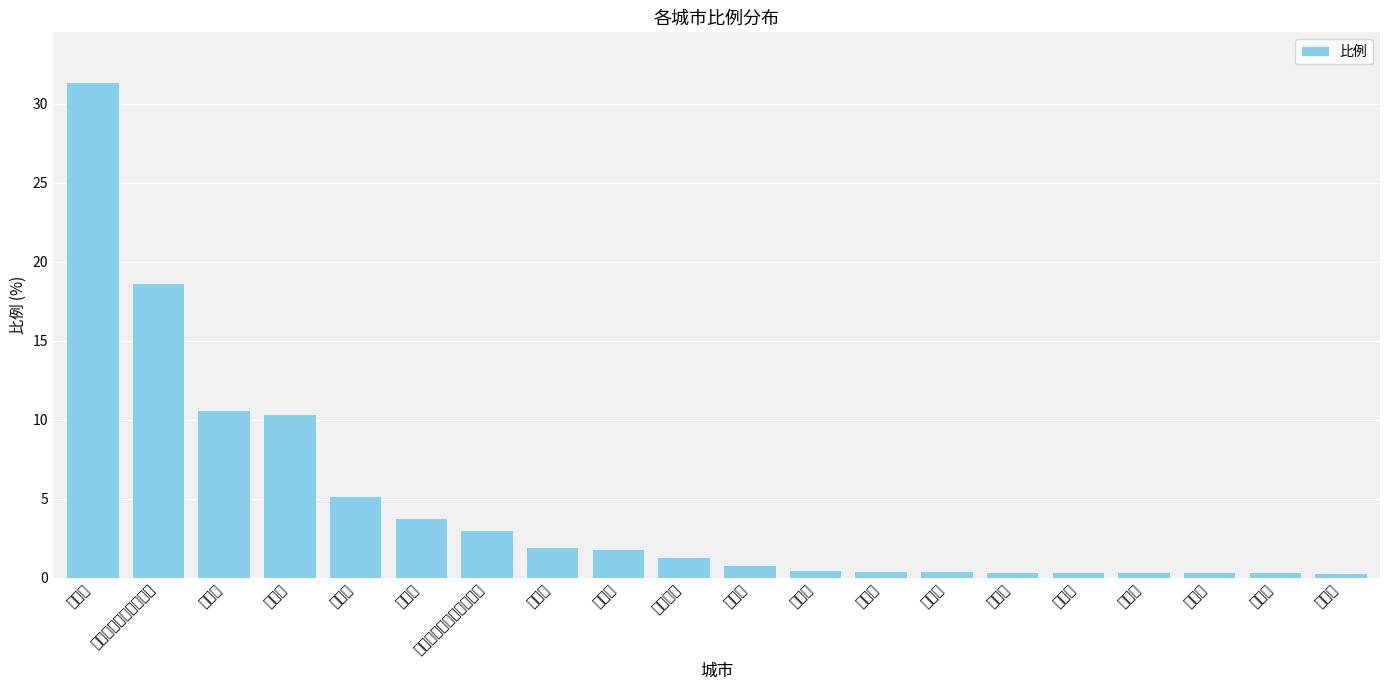

What is the change in value from 毕节市 to 黔西南布依族苗族自治州?

-2.1